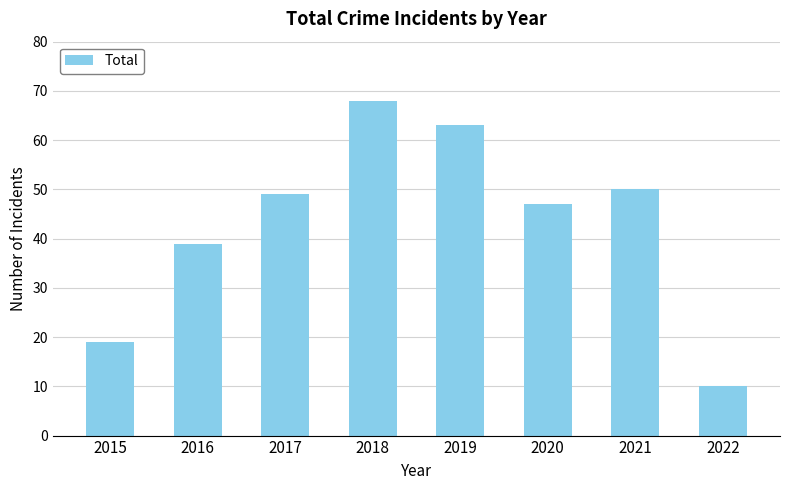

Reading left to right, extract all data points from this chart.

2015=19	2016=39	2017=49	2018=68	2019=63	2020=47	2021=50	2022=10